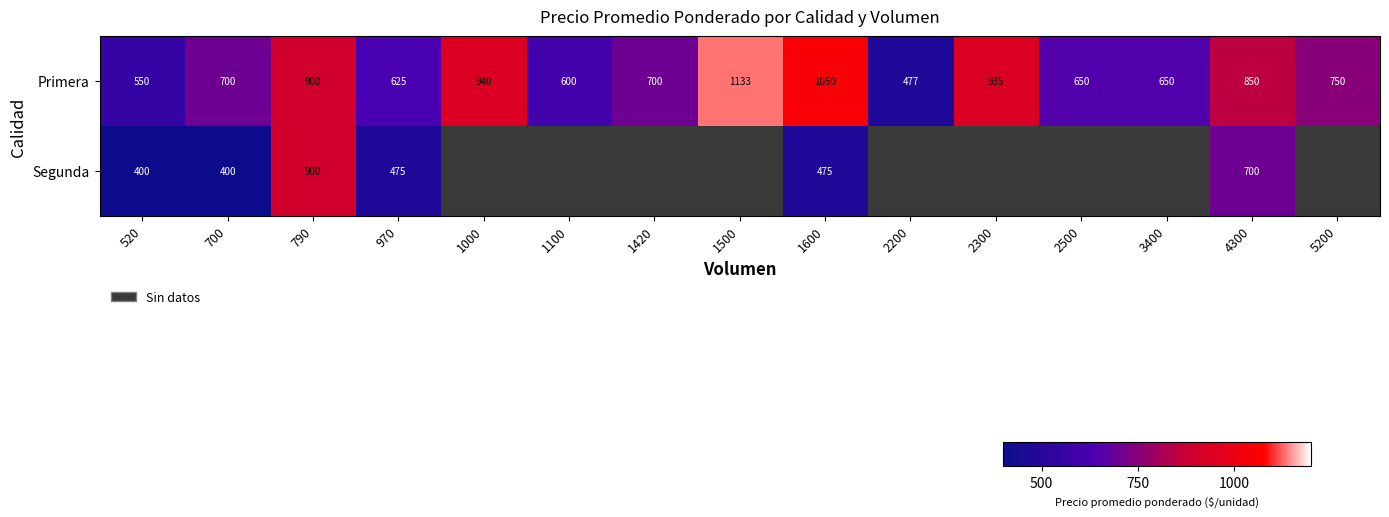

Rank the series at 700 from lowest to highest value.

Segunda, Primera